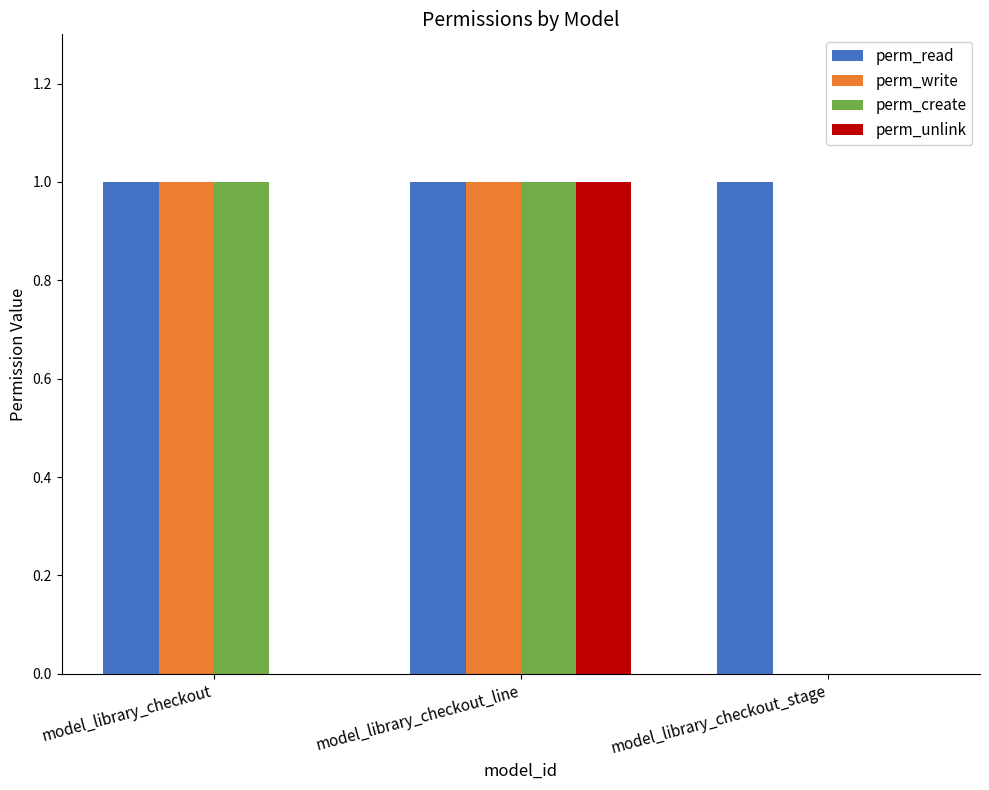

What is the difference between the perm_create values at model_library_checkout and model_library_checkout_stage?

1